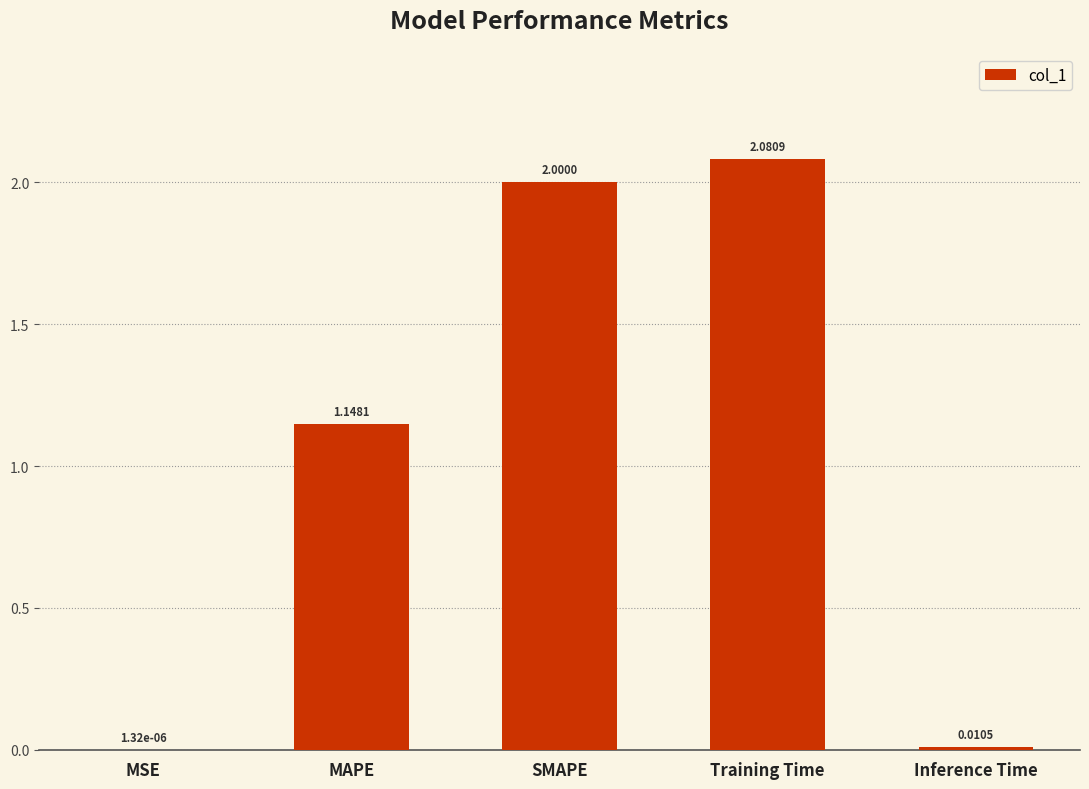

Where is the data nearest to the value 1?

MAPE